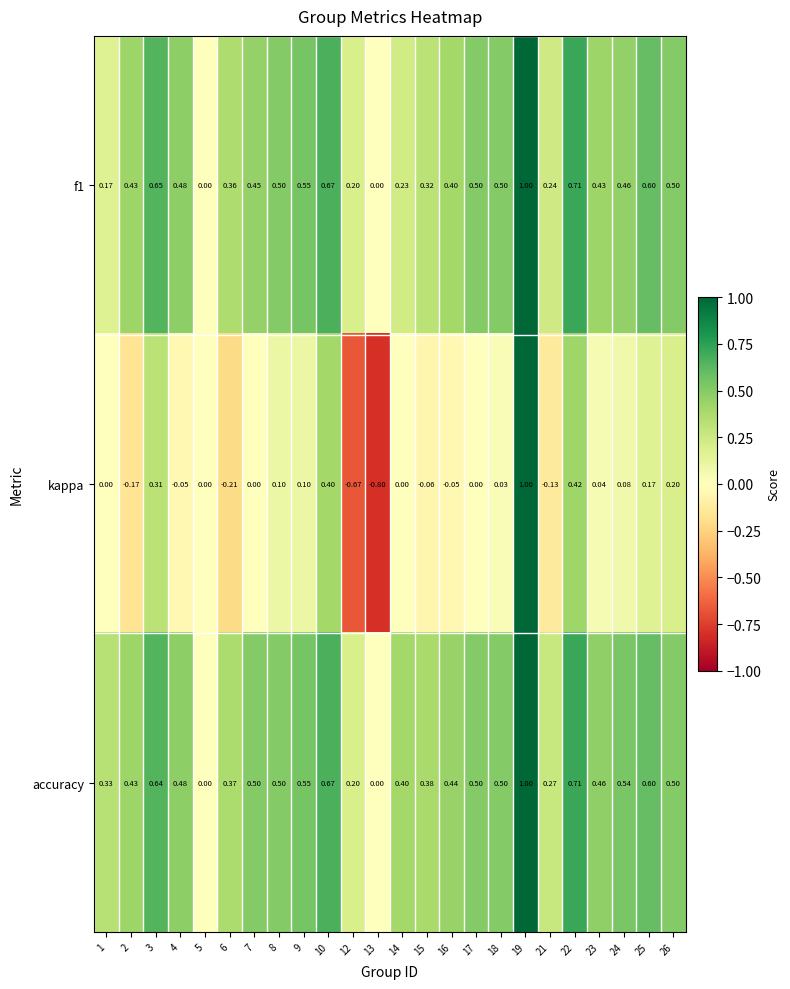

Between 13 and 19, which series saw the biggest shift?

kappa